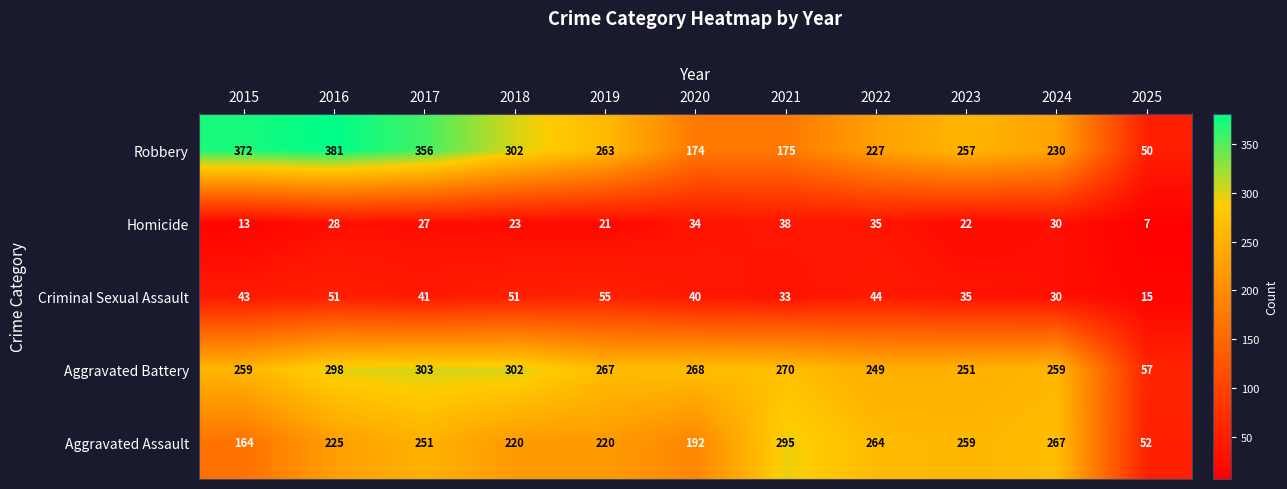

At 2021, list the series in order from largest to smallest.

Aggravated Assault, Aggravated Battery, Robbery, Homicide, Criminal Sexual Assault